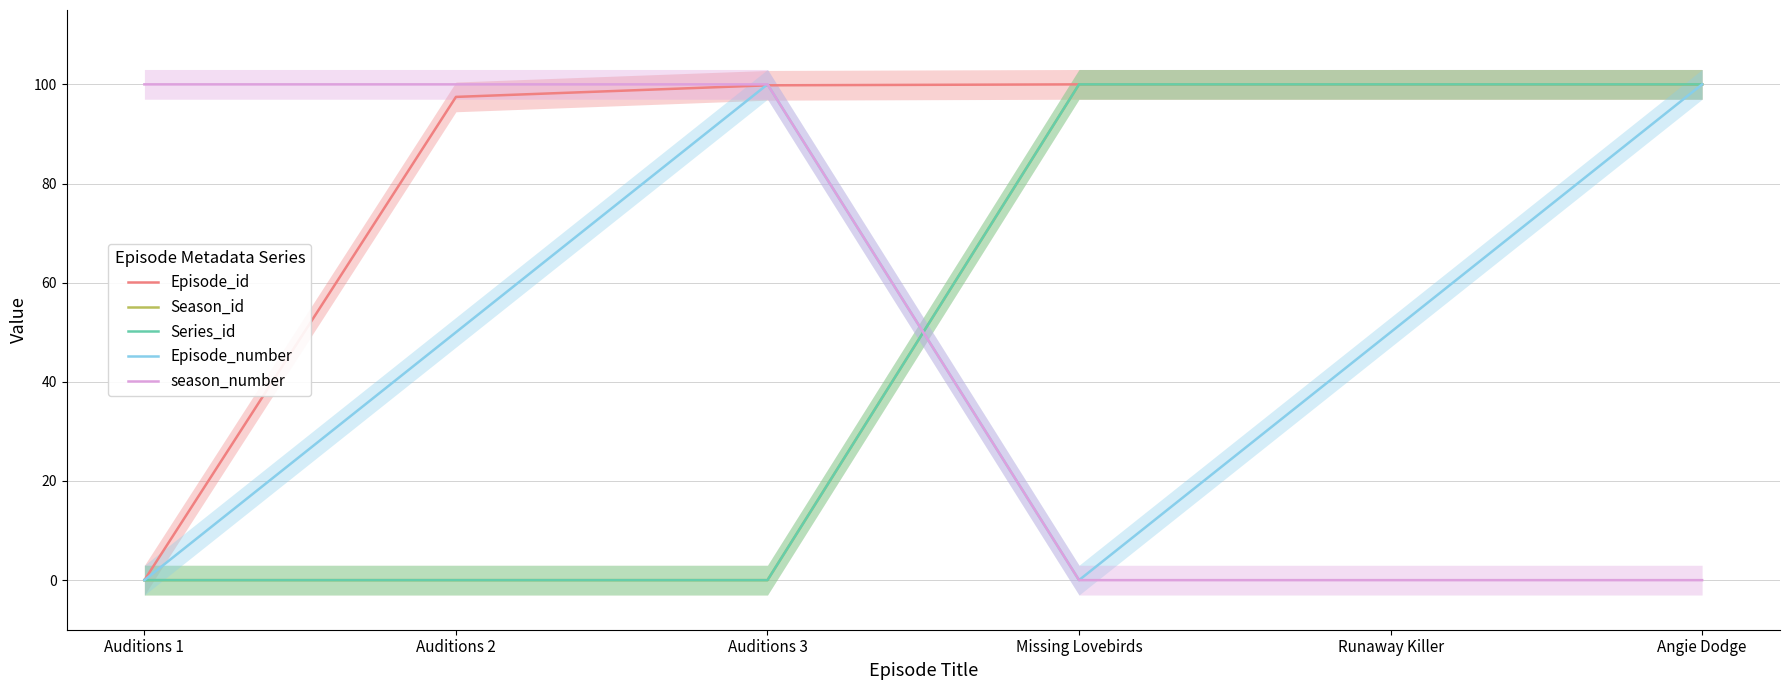

Does the chart have visible grid lines?

Yes